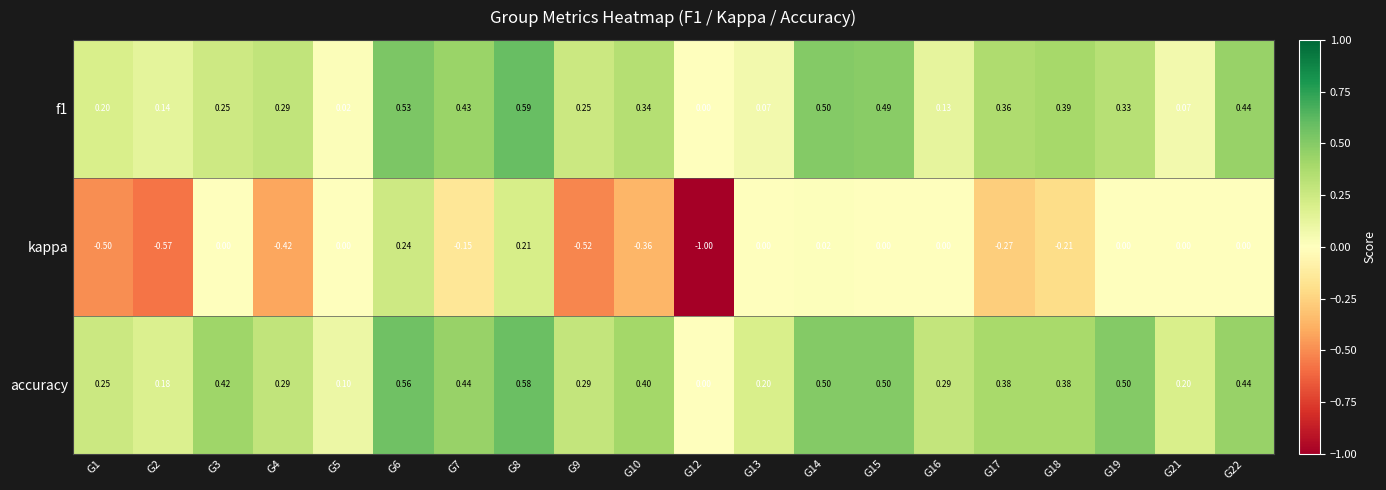

Which series changed the most between G5 and G12?

kappa